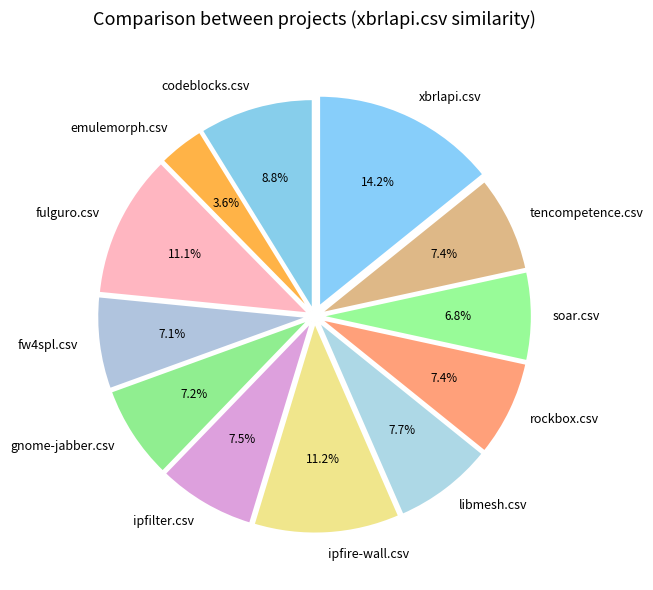

To the nearest percent, what portion does ipfire-wall.csv represent?

11%